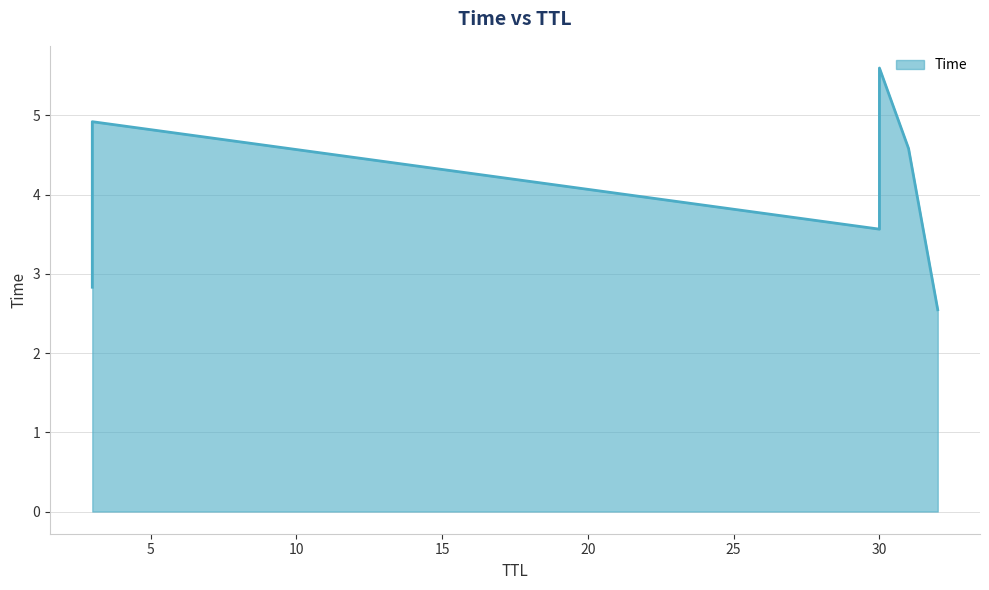

True or false: the data has more than 2 interior local peaks.

False